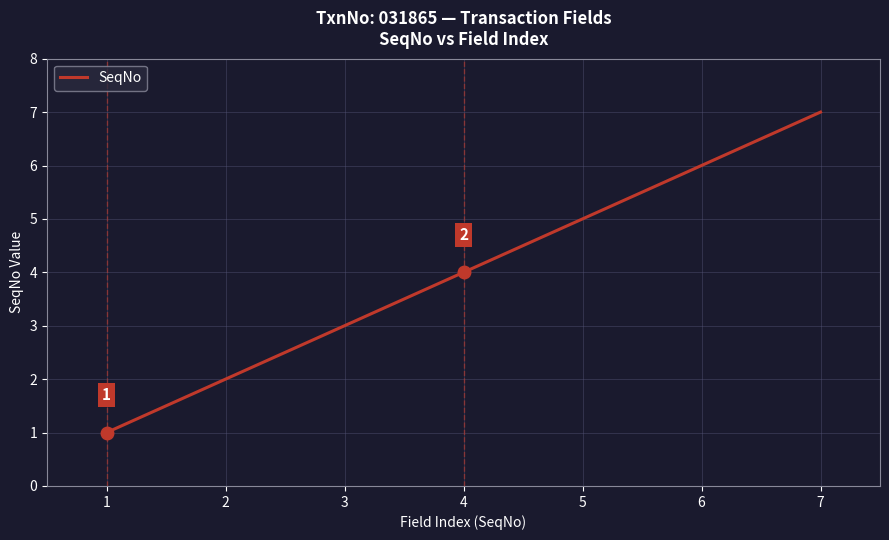

Read the value at 3.

3